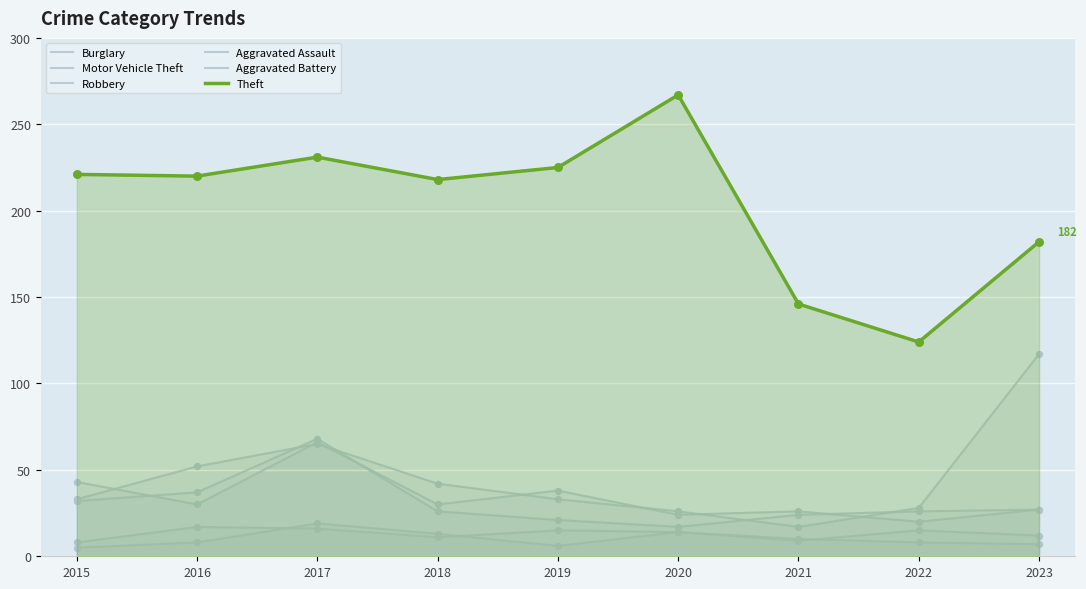

At which category is the sum across all series the highest?

2017